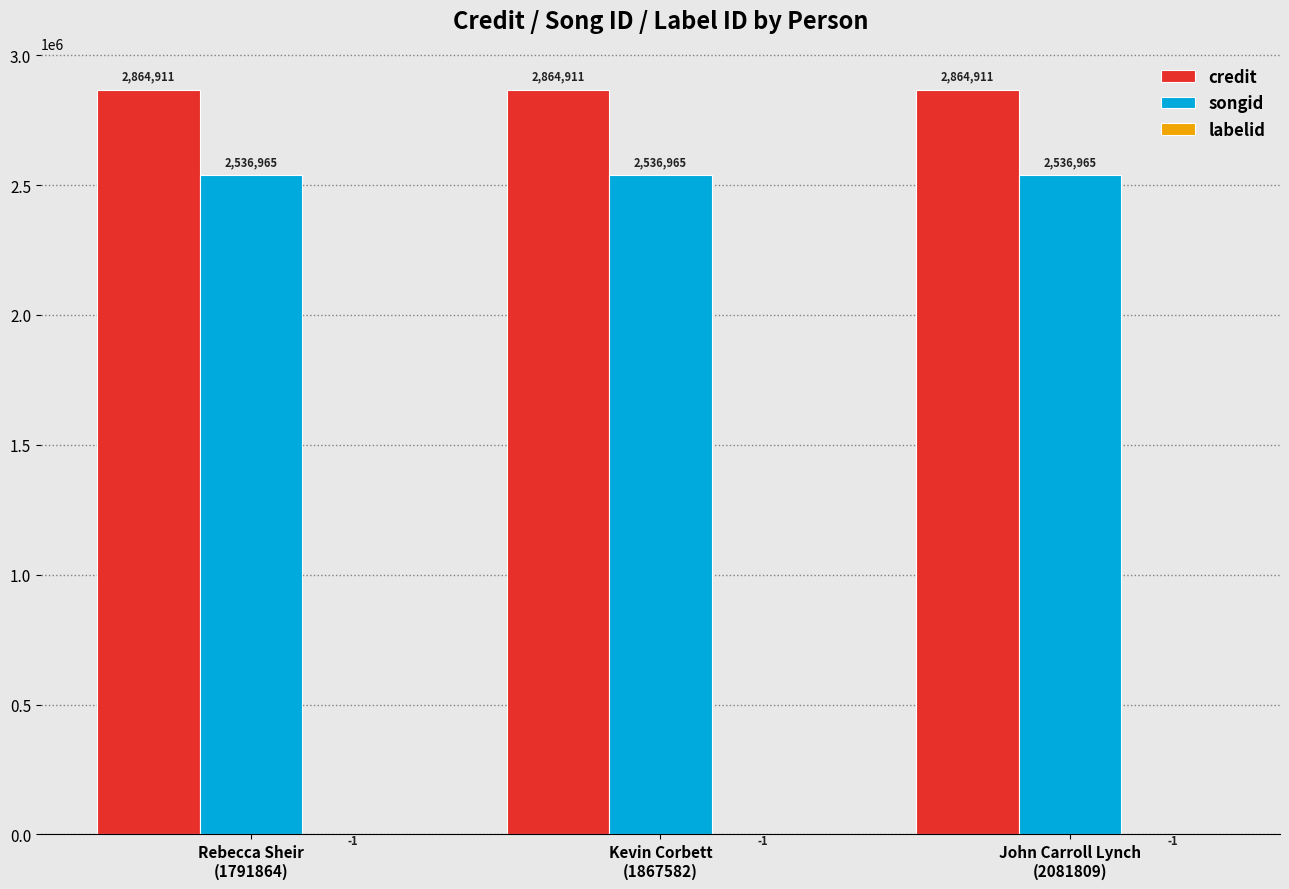

Which series has the largest total across all categories?

credit